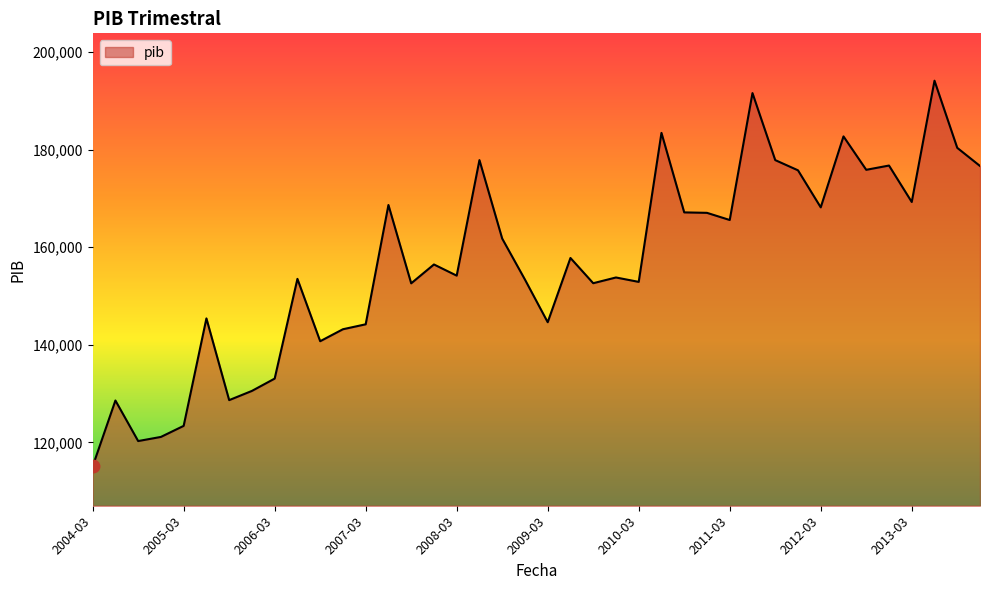

What is the minimum value shown in the chart?

115092.4